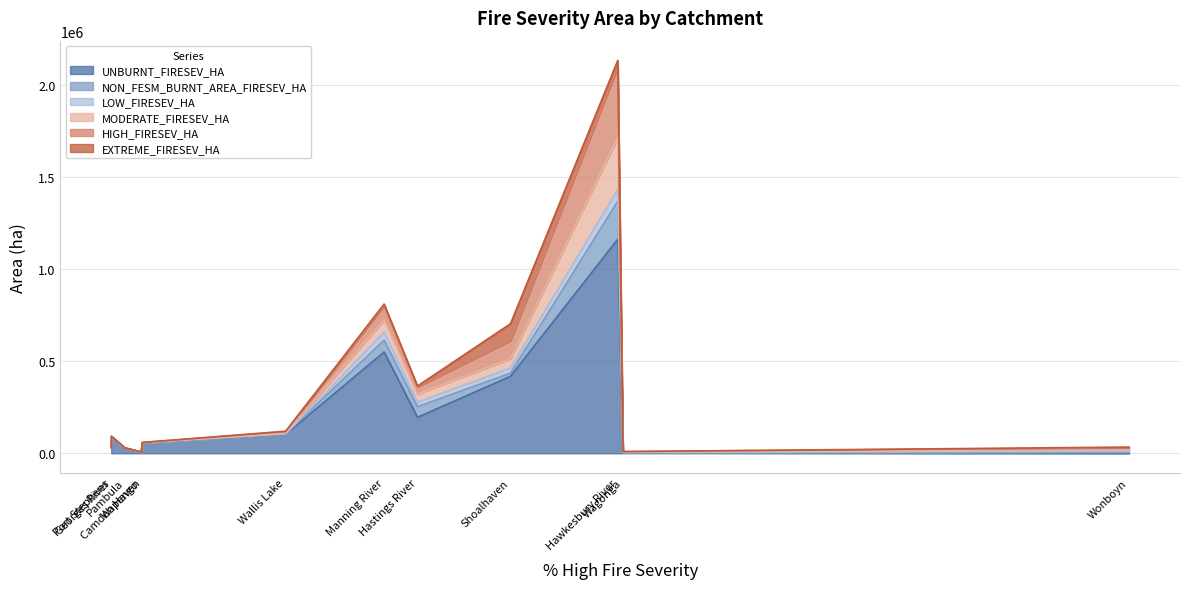

What is the lowest value of the HIGH_FIRESEV_HA series?

6901.8